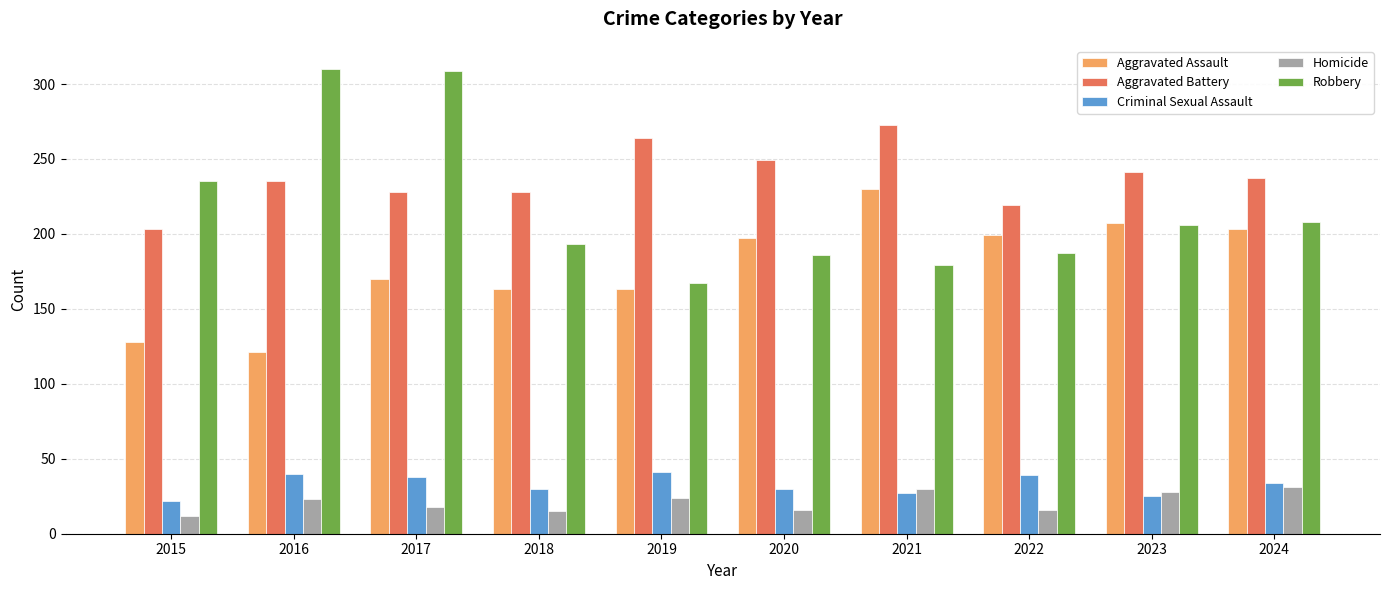

How many data points does each series have?

10